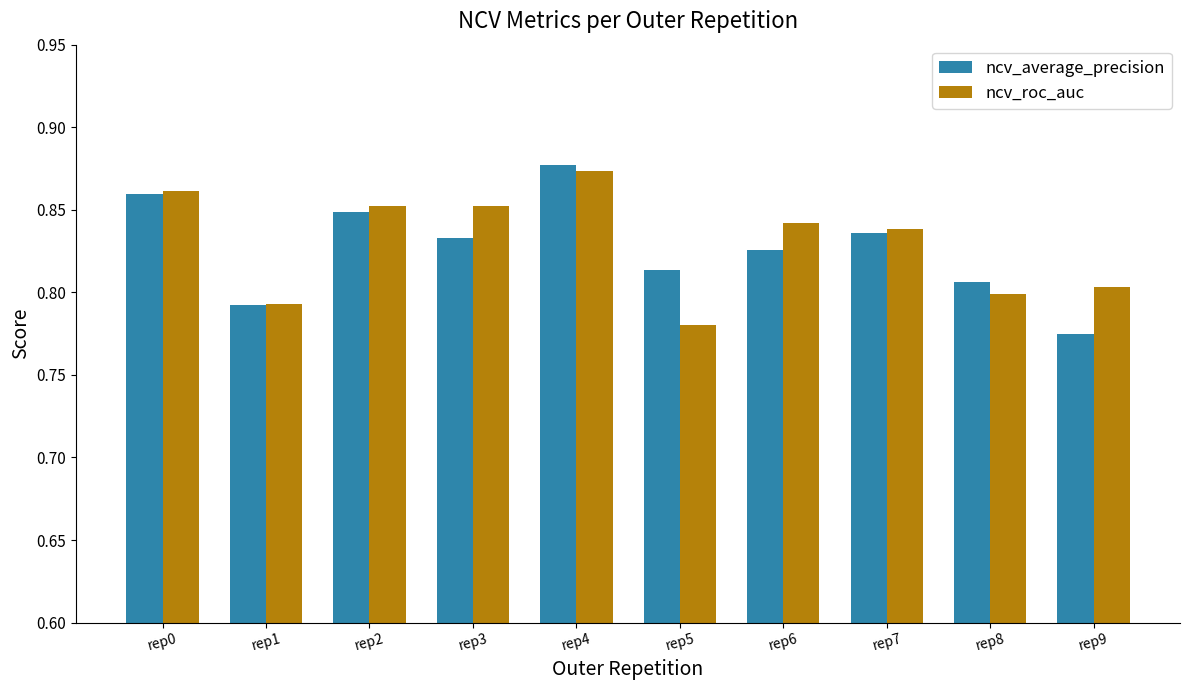

Which category has the lowest value in the ncv_roc_auc series?

rep5